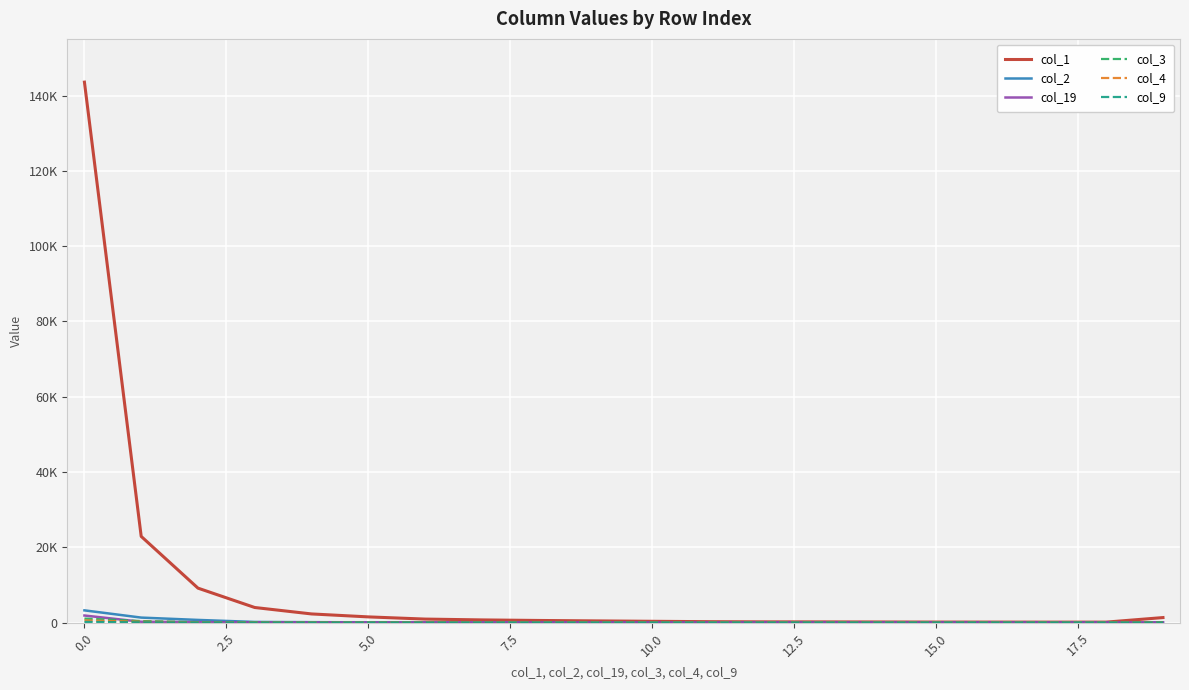

What is the difference between the maximum and minimum values in the col_19 series?

1858